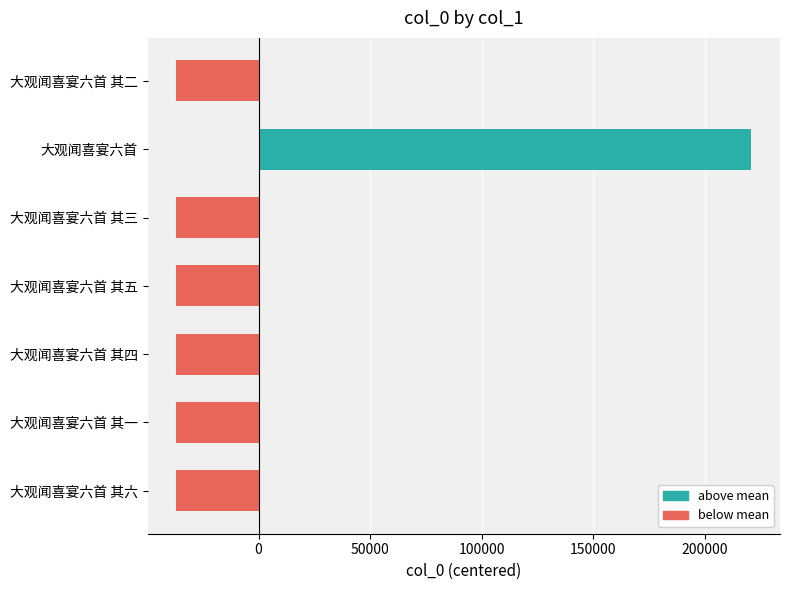

Is it true that the value at 大观闻喜宴六首 其五 is -36796.4?

True